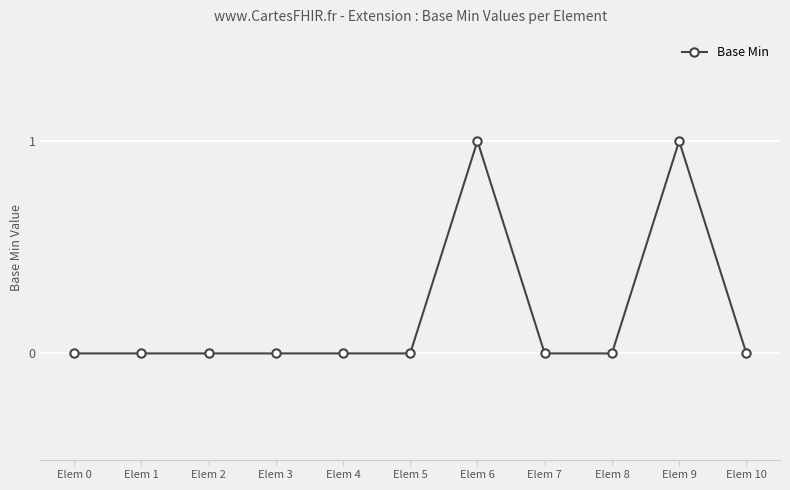

What is the difference between the maximum and minimum values?

1